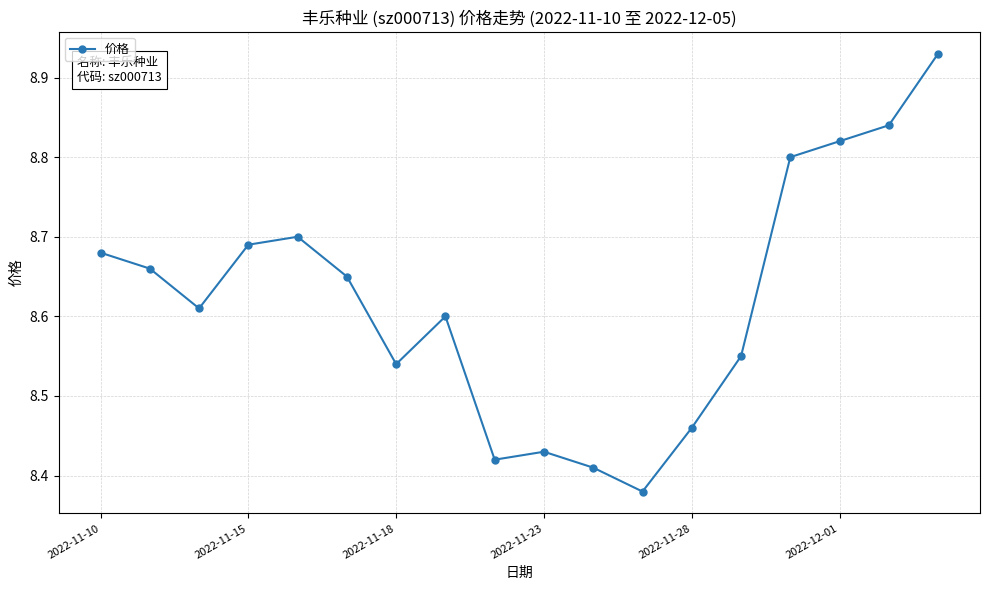

Count the values in the range 8 to 9.

18